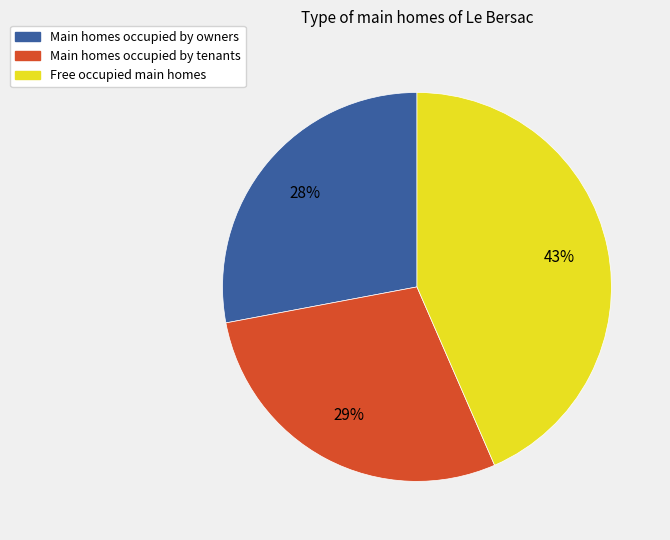

Is there a majority slice in this chart?

No